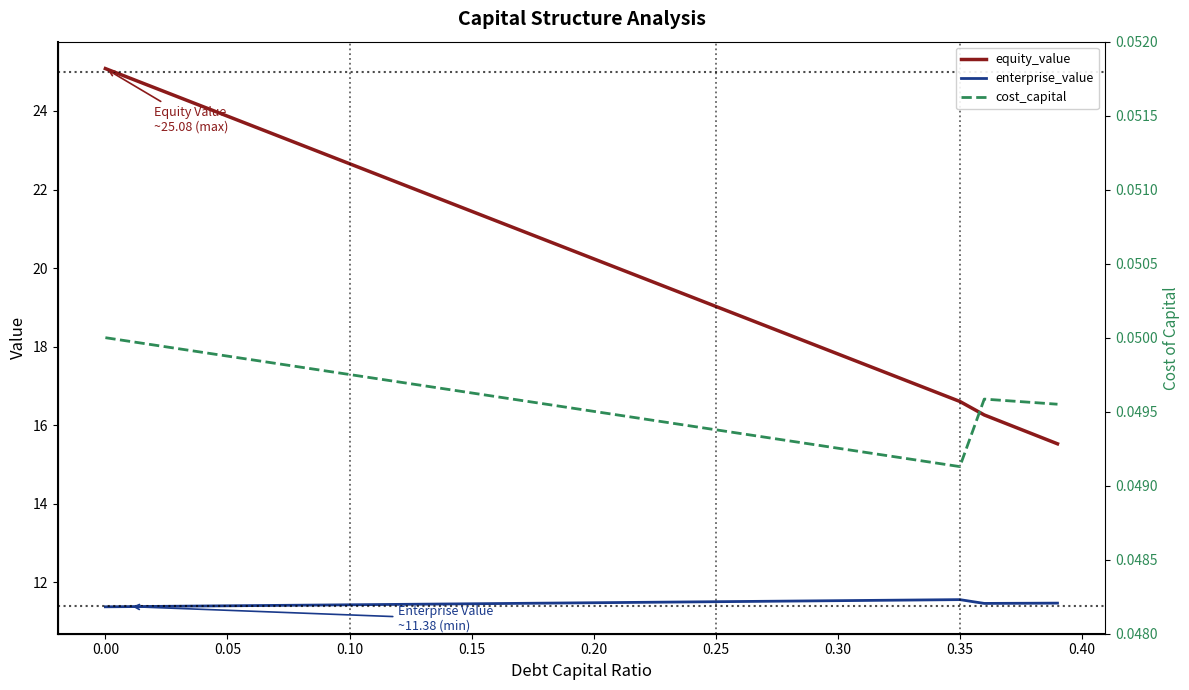

True or false: cost_capital and enterprise_value cross at least once.

False